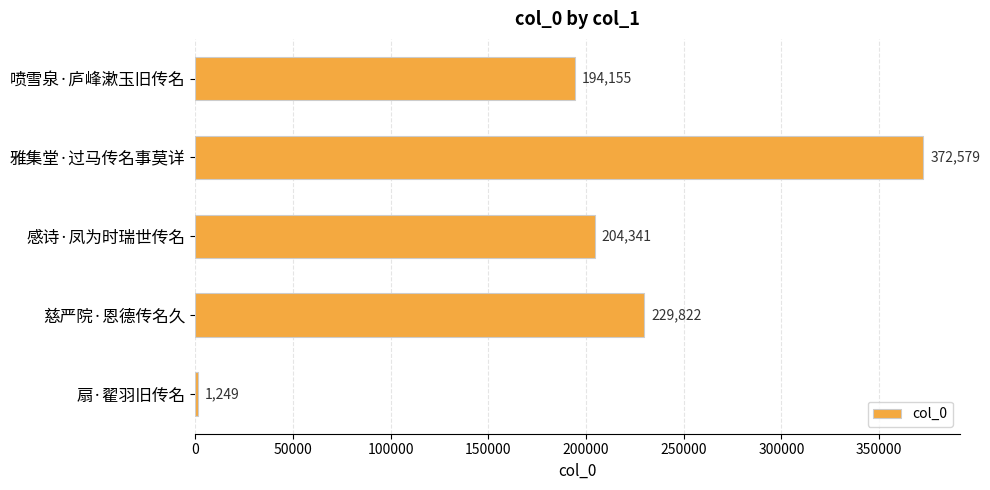

Reading top to bottom, extract all data points from this chart.

194155	372579	204341	229822	1249